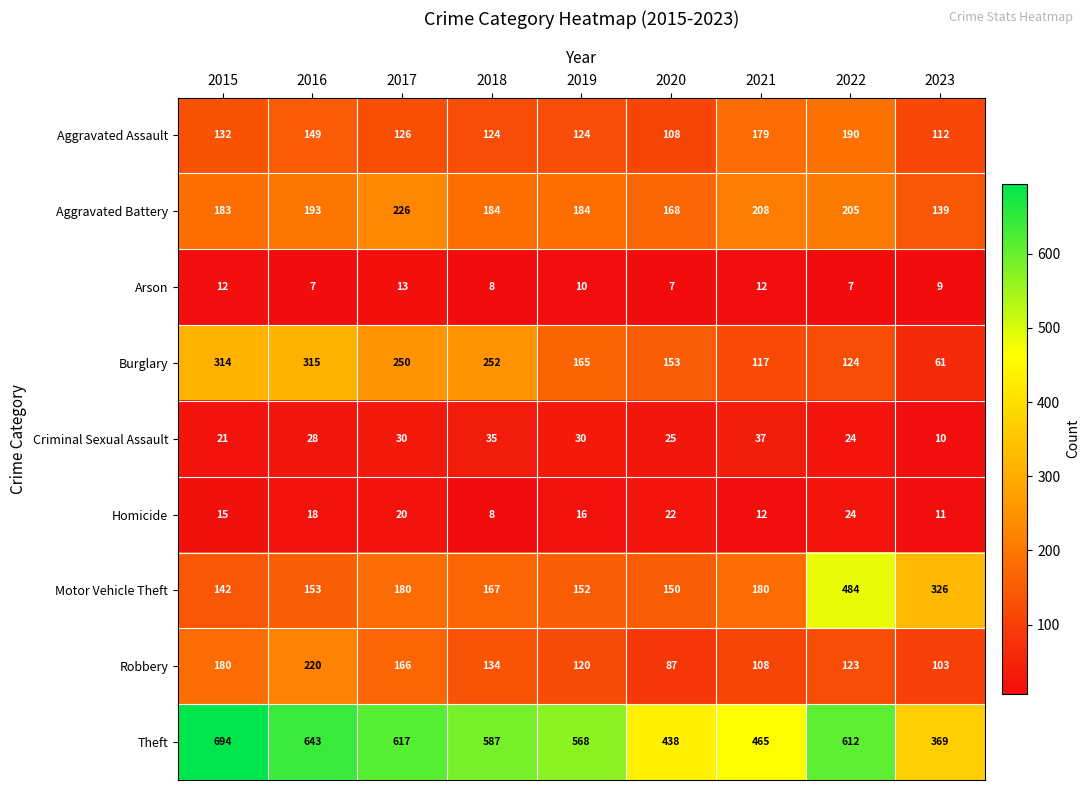

The Robbery series shows 123 at 2022. True or false?

True